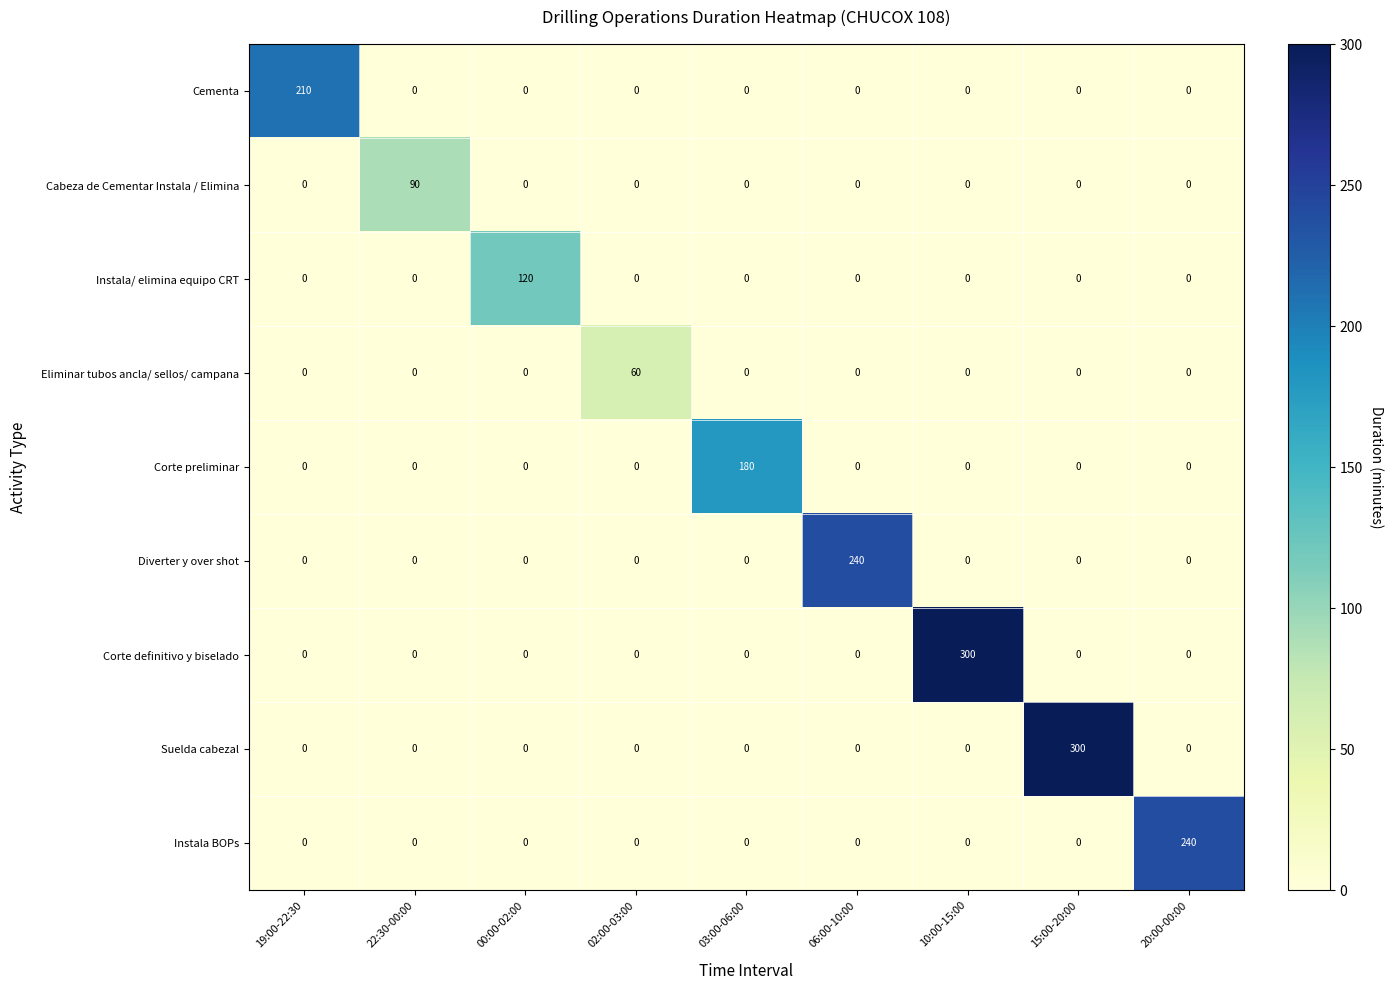

What is the difference between the maximum and minimum values in the Diverter y over shot series?

240